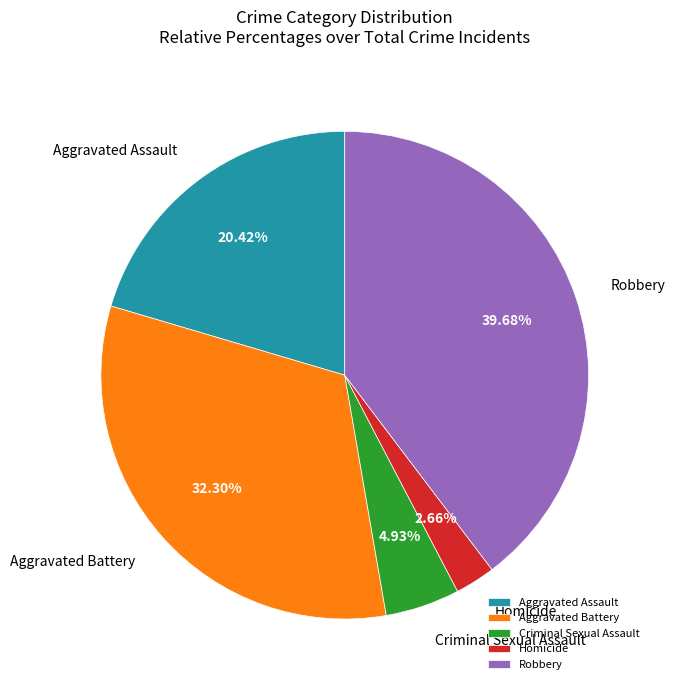

Is there a majority slice in this chart?

No